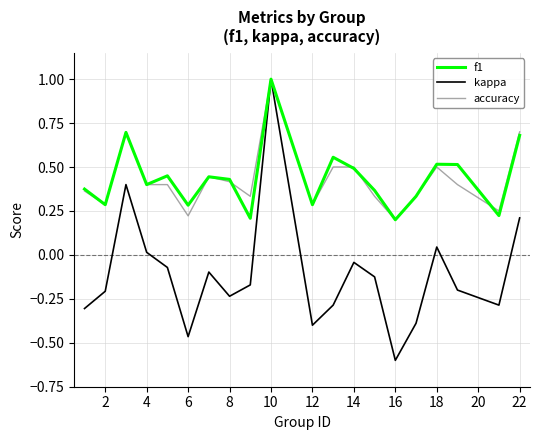

What is the maximum value shown in the chart?

1.0